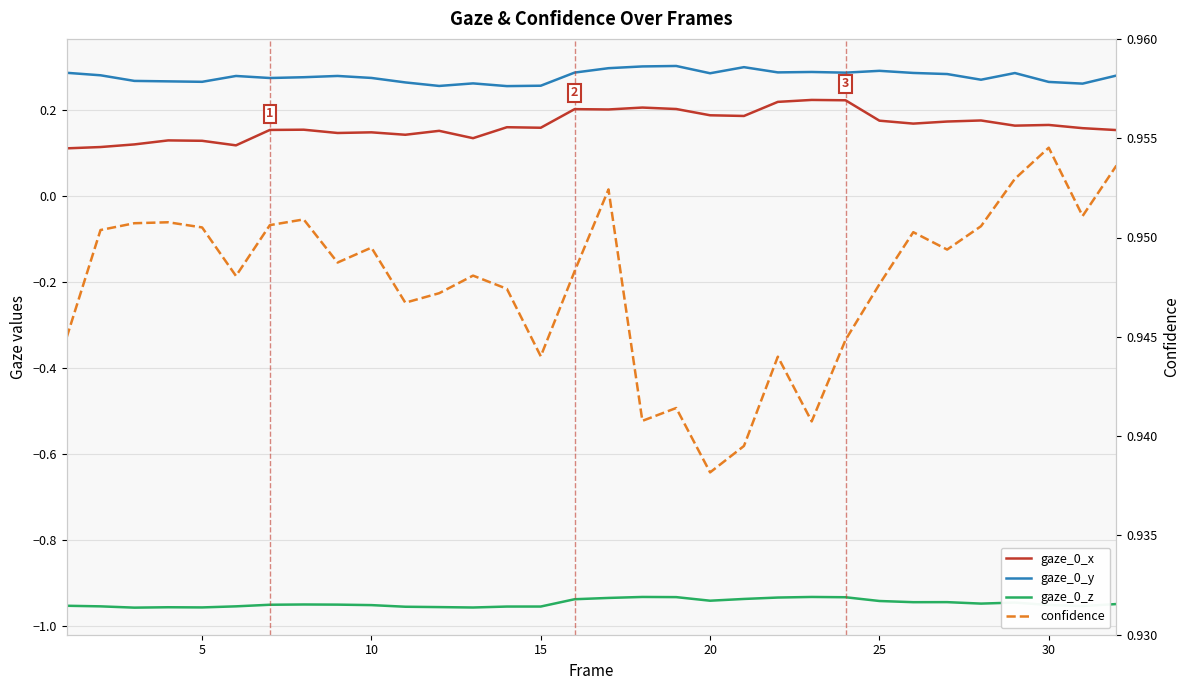

Is this an area chart (filled region under the line)?

No